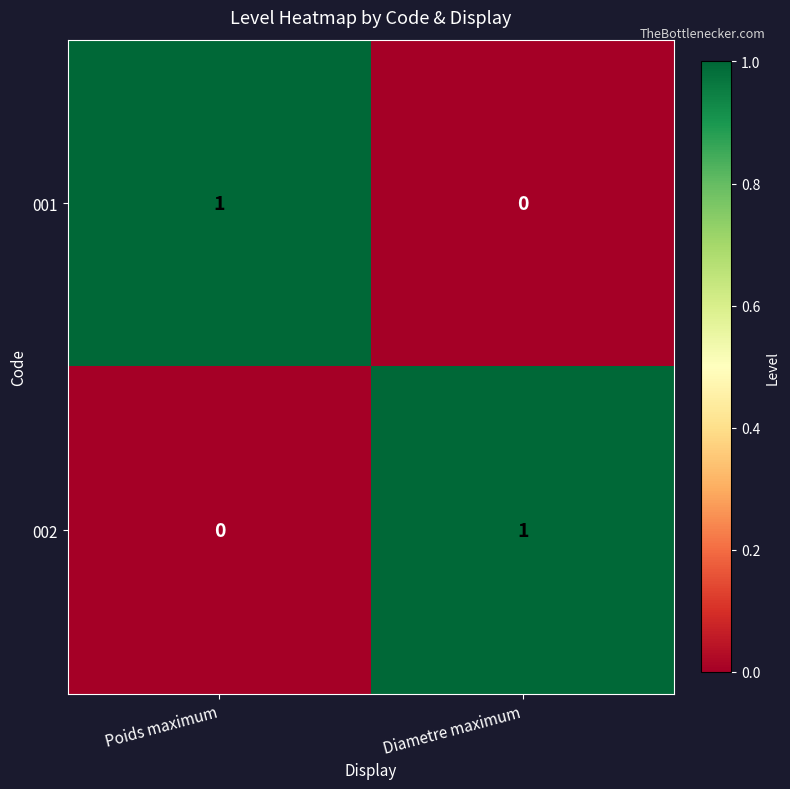

What is the difference between the highest and lowest values at Poids maximum?

1